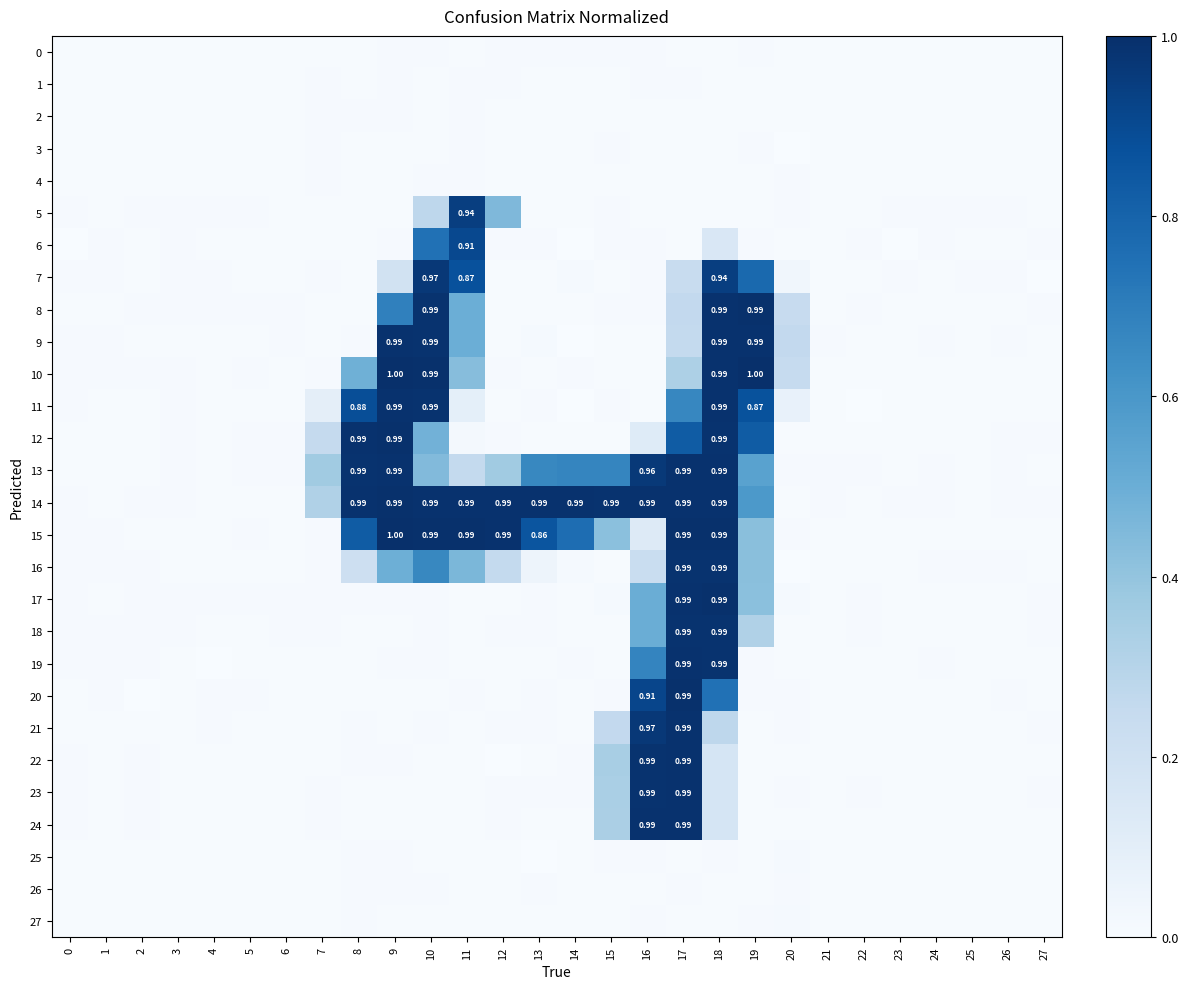

Rank the series at 26 from highest to lowest value.

9, 16, 7, 14, 5, 12, 20, 13, 19, 8, 3, 0, 1, 2, 4, 26, 25, 27, 18, 11, 21, 15, 24, 22, 17, 23, 6, 10